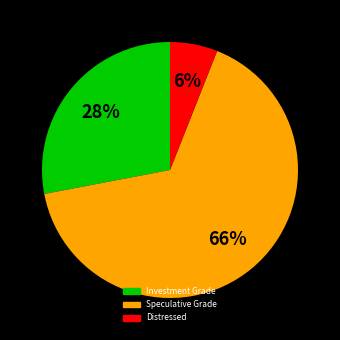

Is there a majority slice in this chart?

Yes